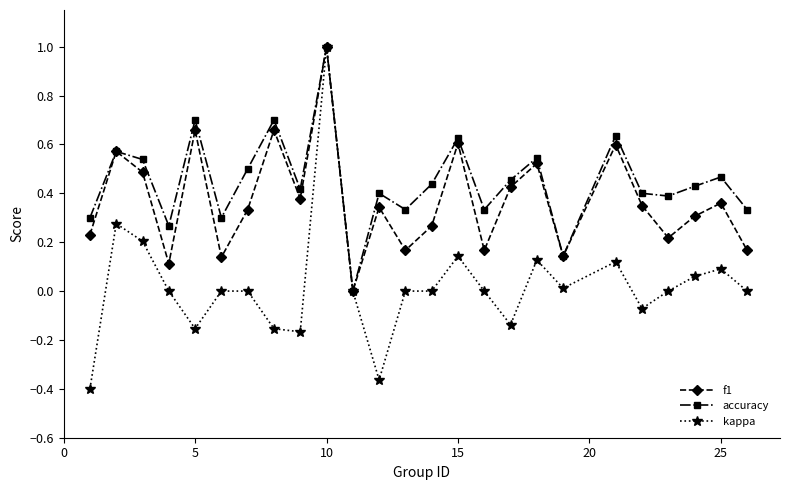

Which series has the largest total across all categories?

accuracy